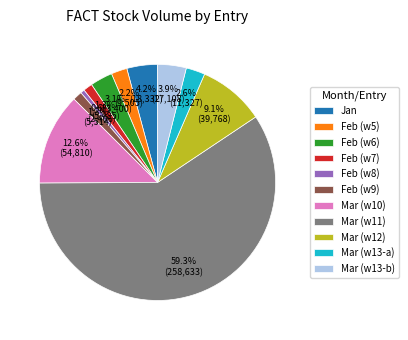

How many segments does this pie chart have?

11